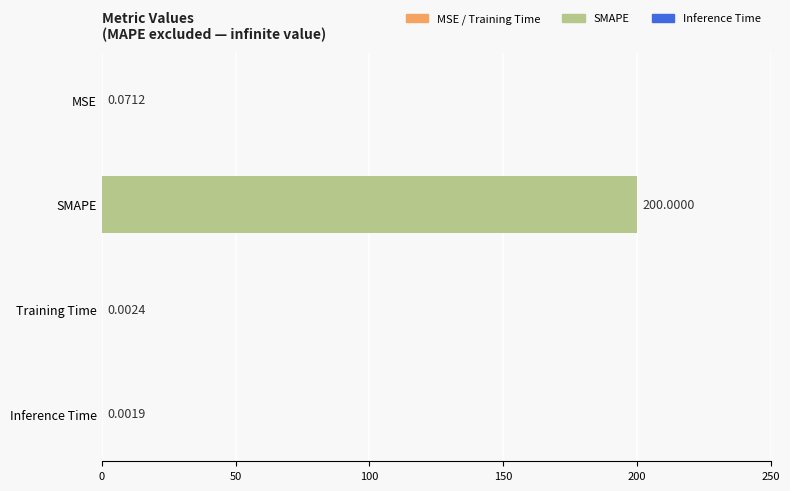

At which category does the chart reach its peak across all series?

SMAPE